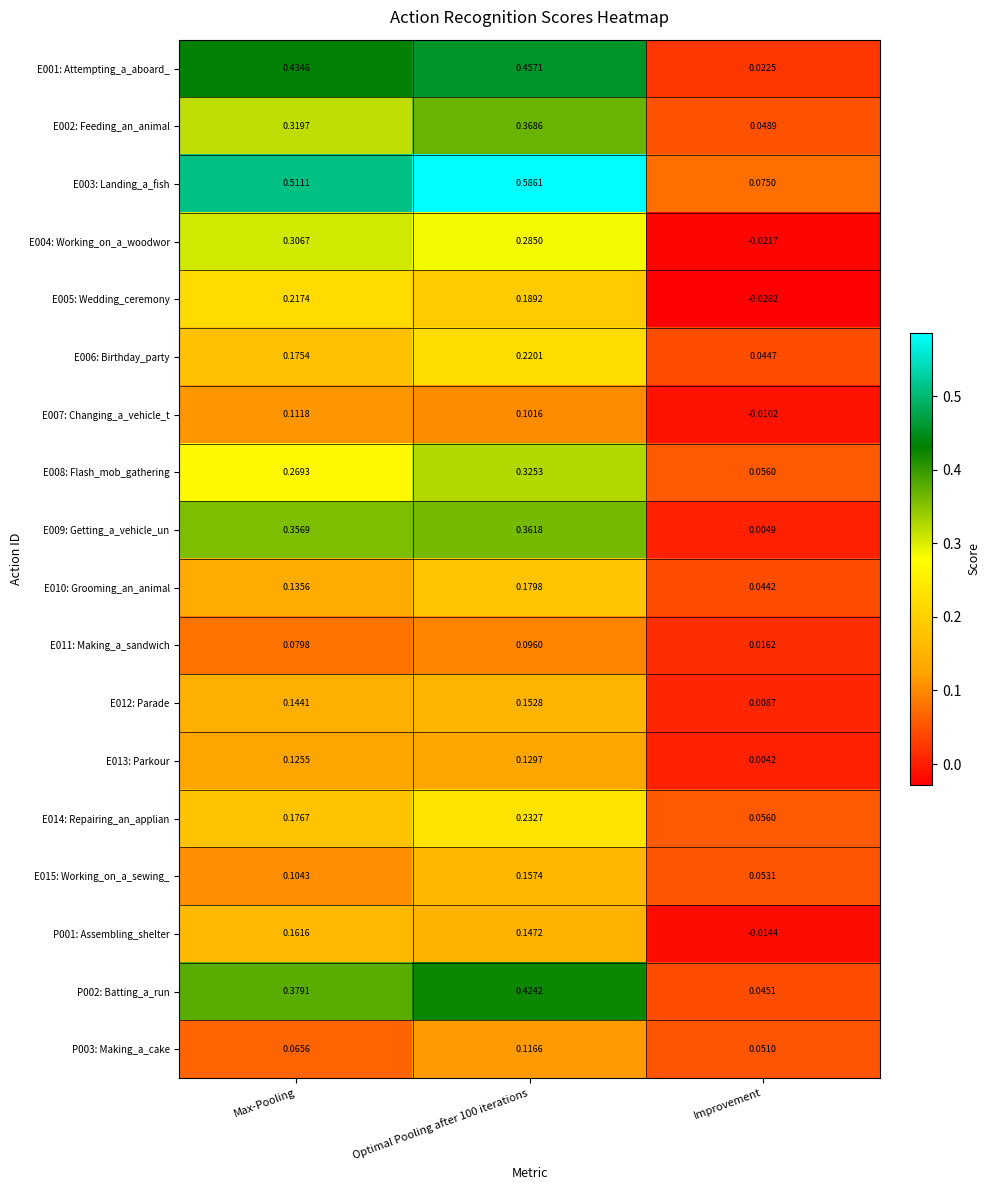

Is the value of E013: Parkour at Improvement greater than the value of E005: Wedding_ceremony at Max-Pooling?

No